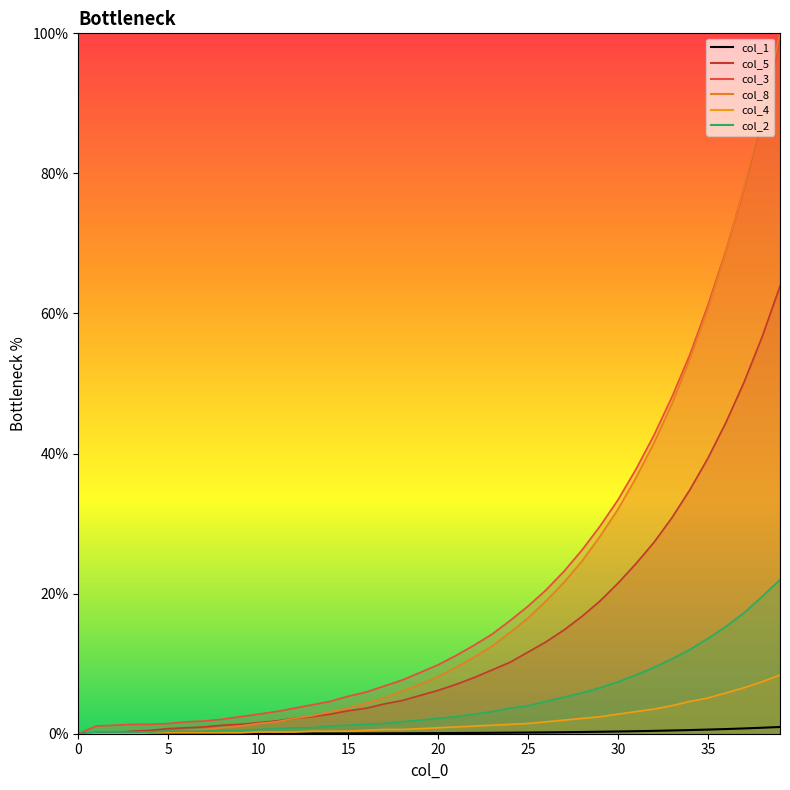

Is it true that the value at 9 is 0.0?

True